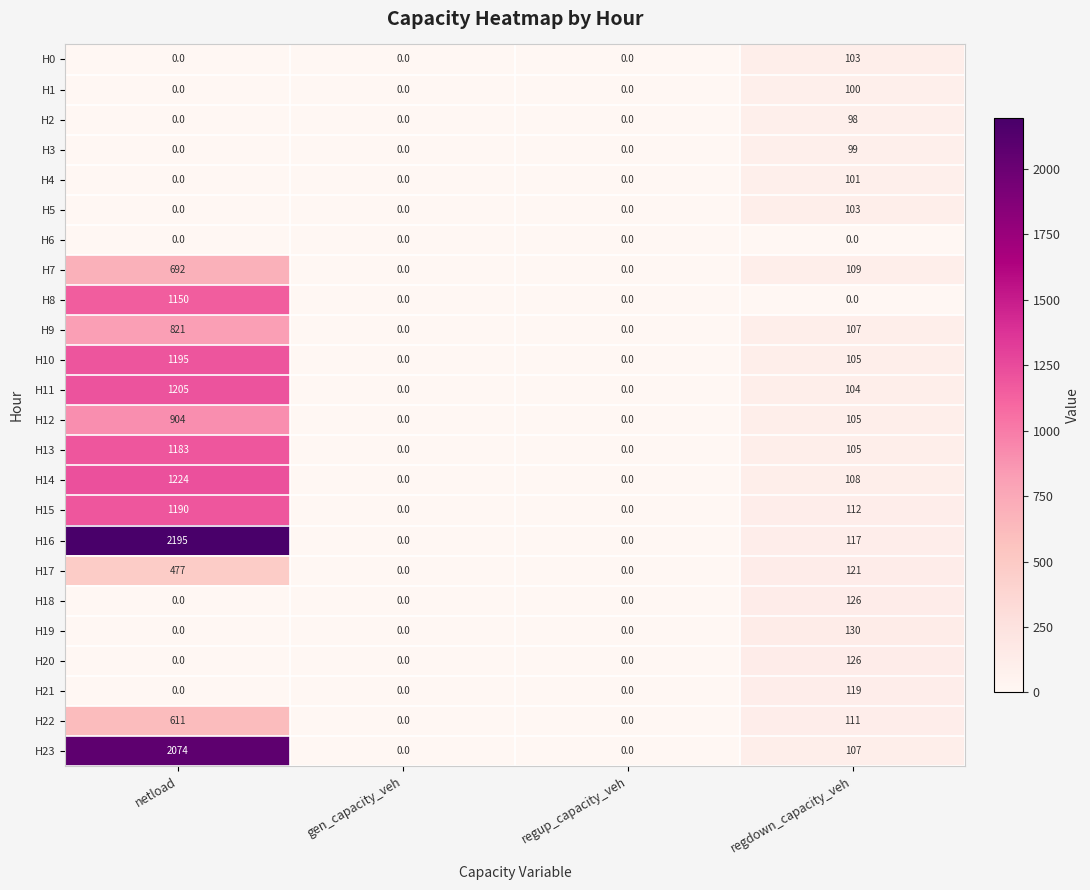

How many data points does each series have?

4